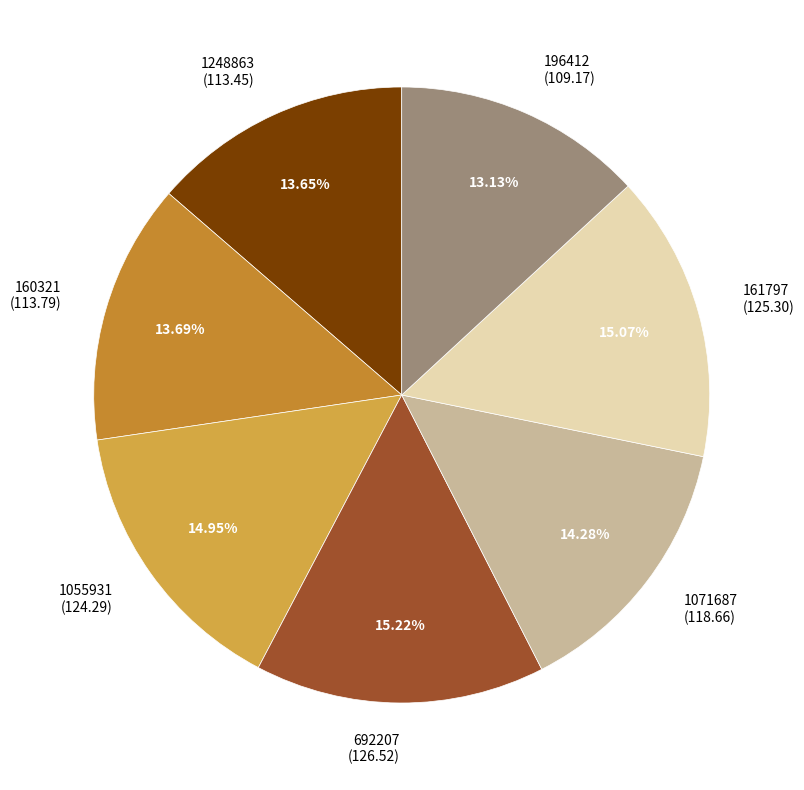

Combined, what portion of the pie is 1248863 and 160321?

27.3%